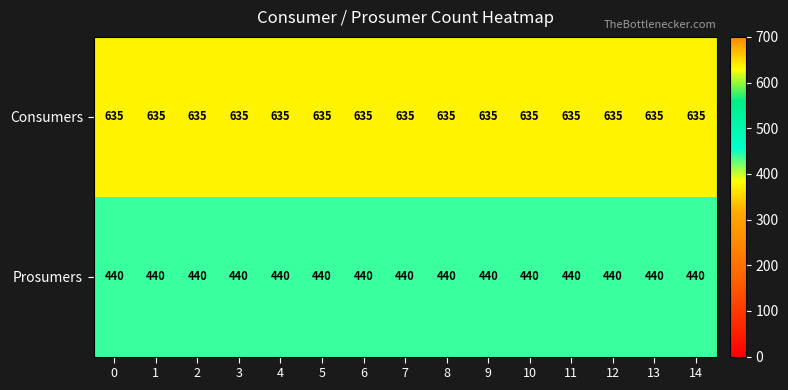

What is the total value across all series at 9?

1075